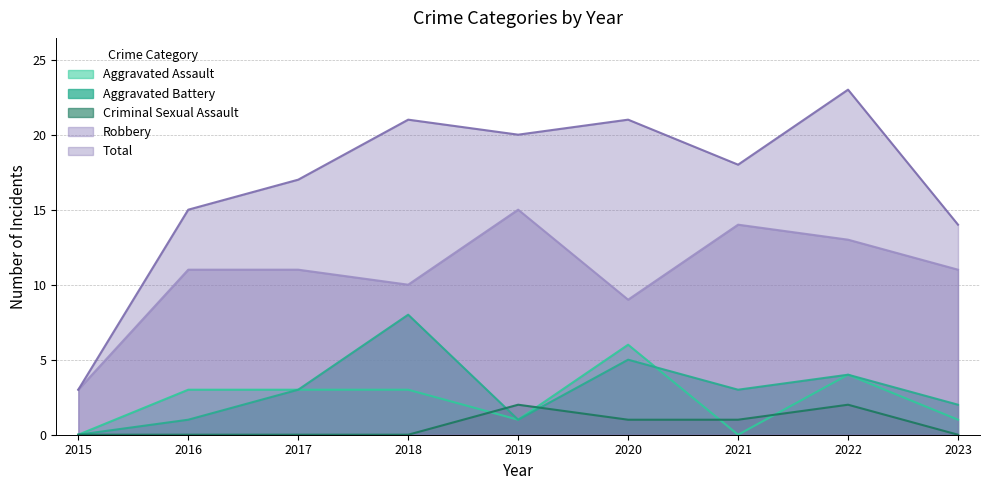

At 2022, list the series in order from largest to smallest.

Total, Robbery, Aggravated Assault, Aggravated Battery, Criminal Sexual Assault